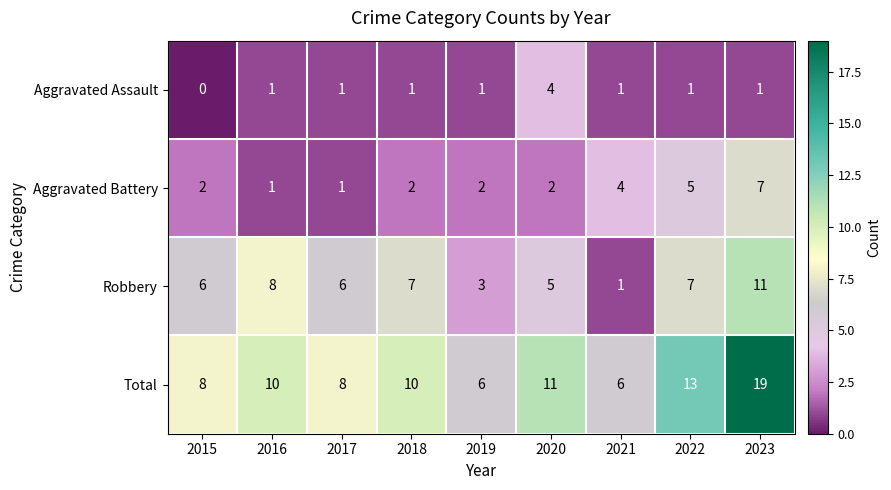

The value of Total at 2021 is 6. True or false?

True